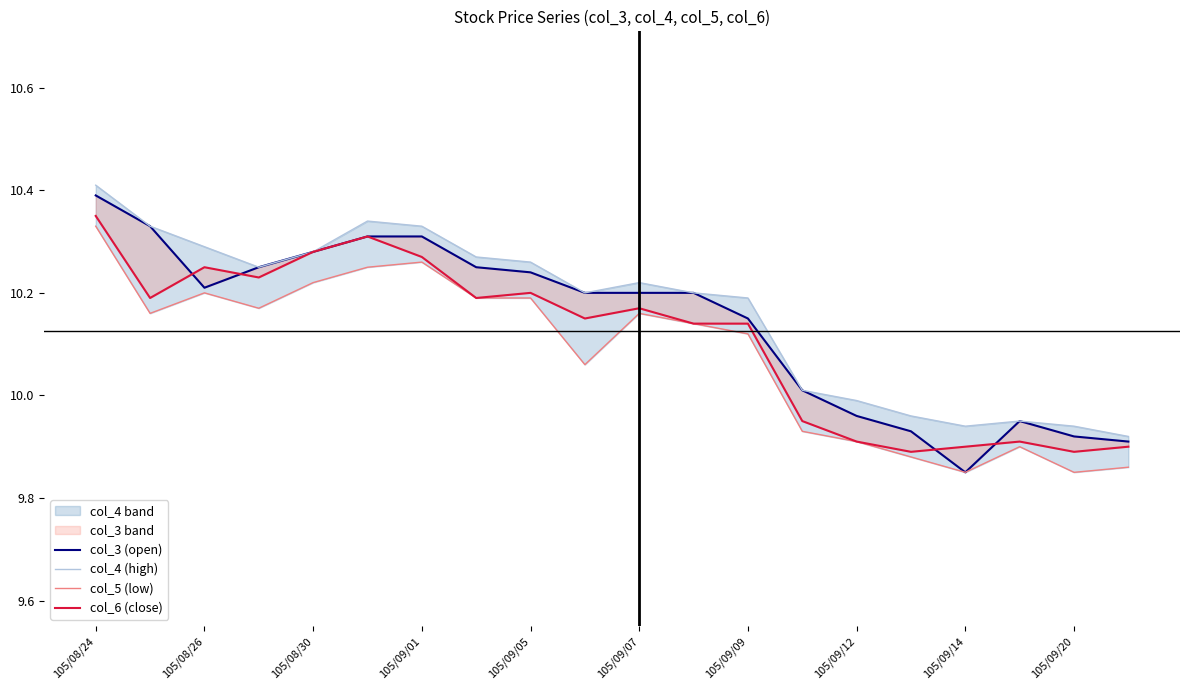

What is the highest value of the col_4 (high) series?

10.4